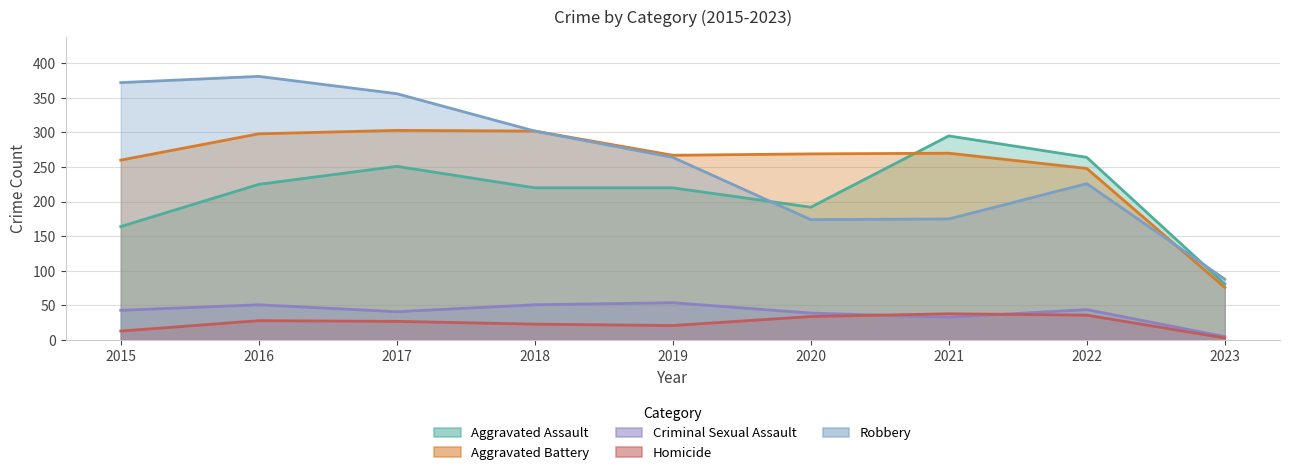

List the labels in order of Robbery value, smallest first.

2023, 2020, 2021, 2022, 2019, 2018, 2017, 2015, 2016